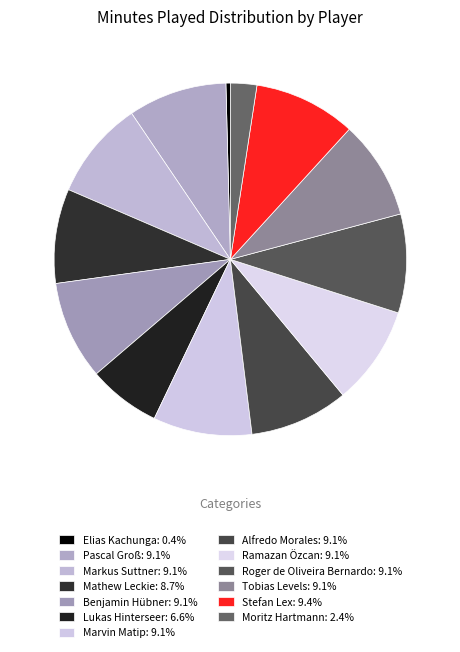

How much of the chart is everything except Pascal Groß?

90.9%